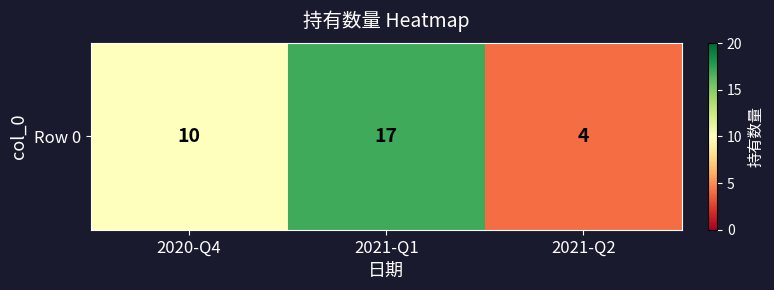

List the labels in order of value, largest first.

2021-Q1, 2020-Q4, 2021-Q2